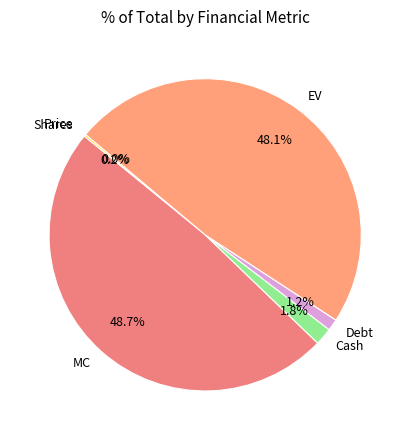

Is MC the majority of the pie?

No